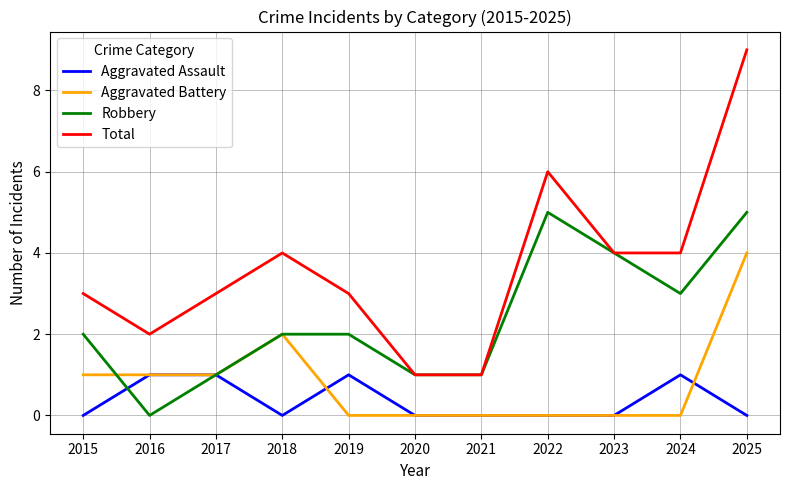

True or false: Aggravated Battery and Total intersect in this chart.

False